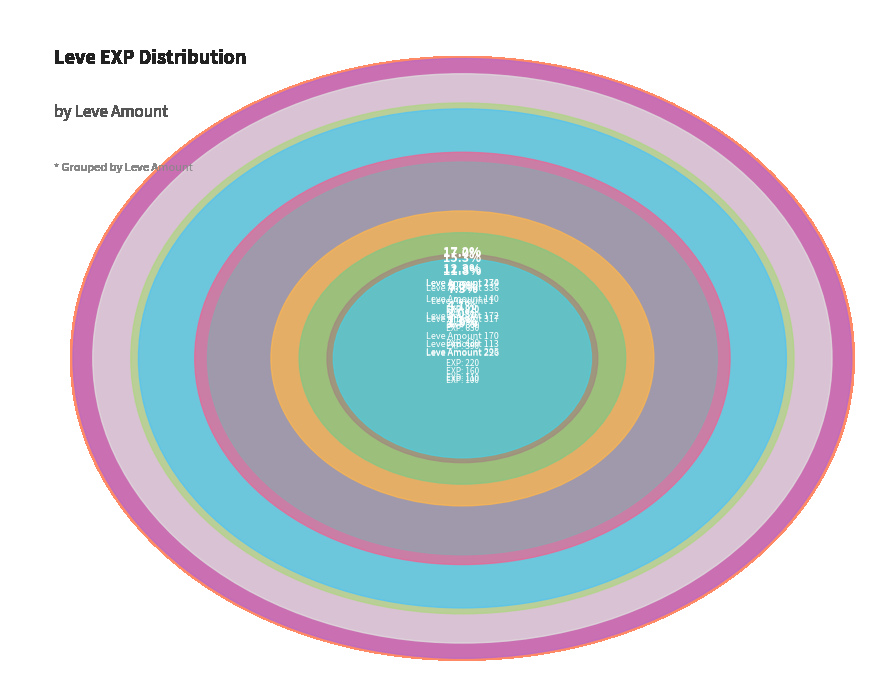

To the nearest percent, what percentage of the pie is 1?

16%